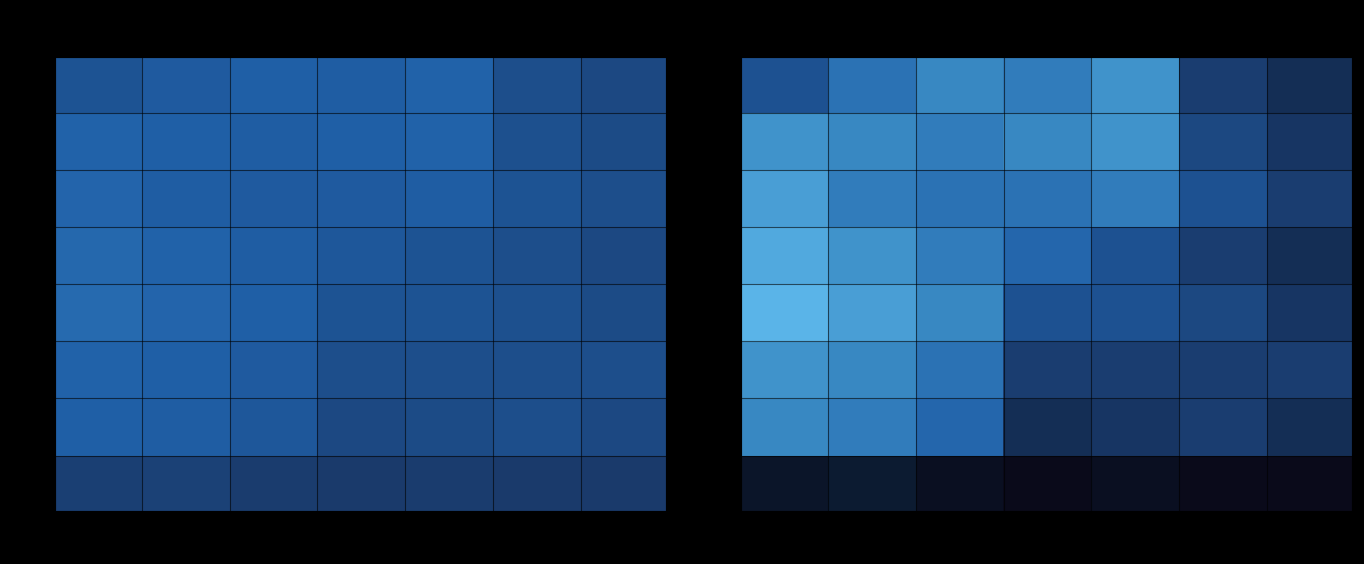

What is the total value across all series at B+?

5.1